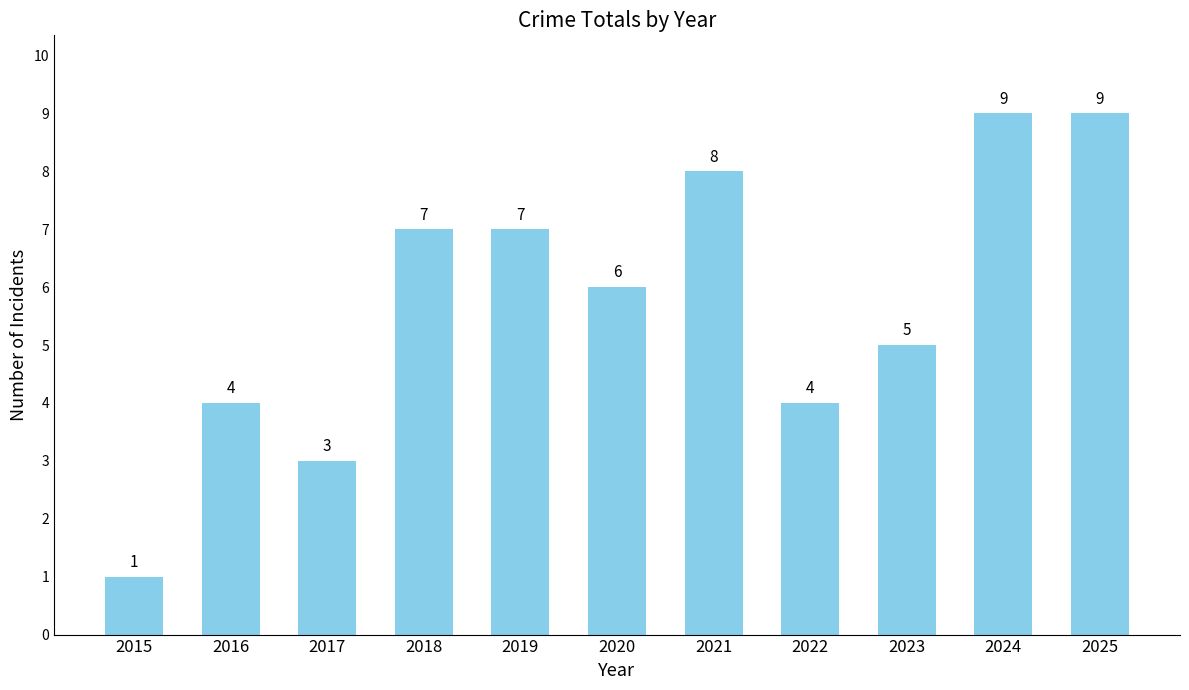

How many data points does each series have?

11